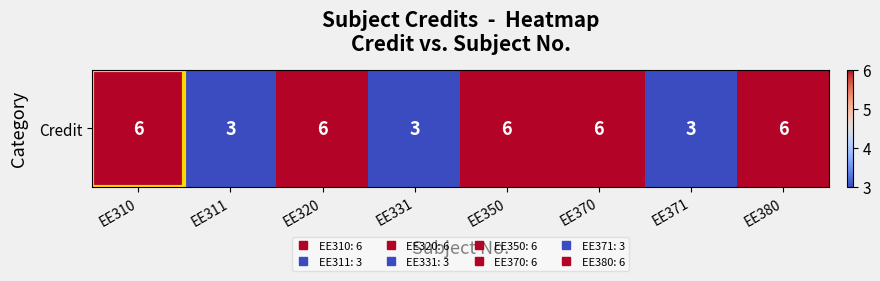

Reading right to left, extract all data points from this chart.

EE380=6	EE371=3	EE370=6	EE350=6	EE331=3	EE320=6	EE311=3	EE310=6